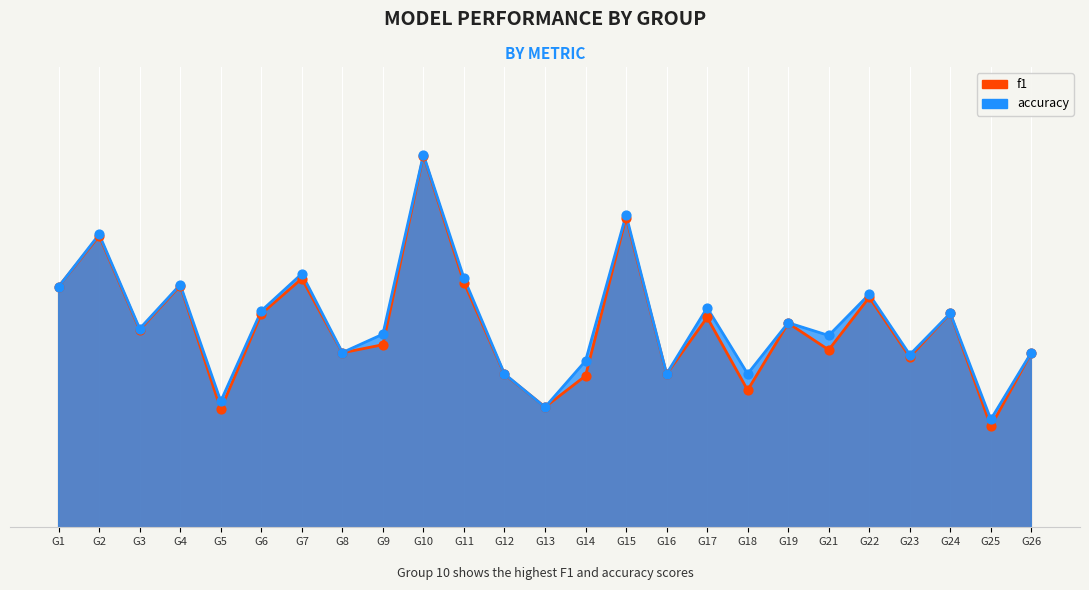

Is the value of f1 at G3 greater than the value of accuracy at G24?

No